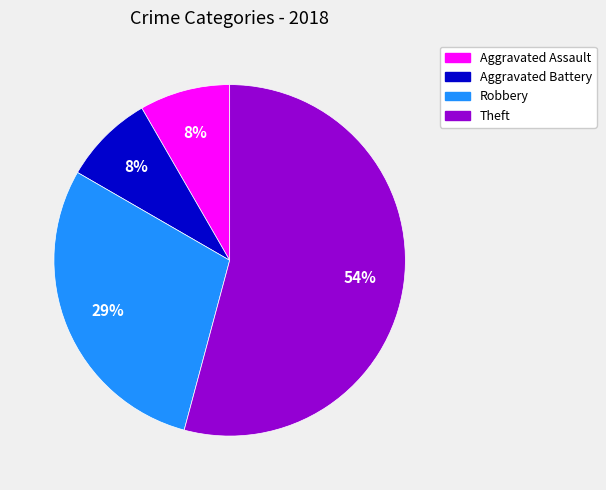

Is there any slice that represents more than half of the pie?

Yes